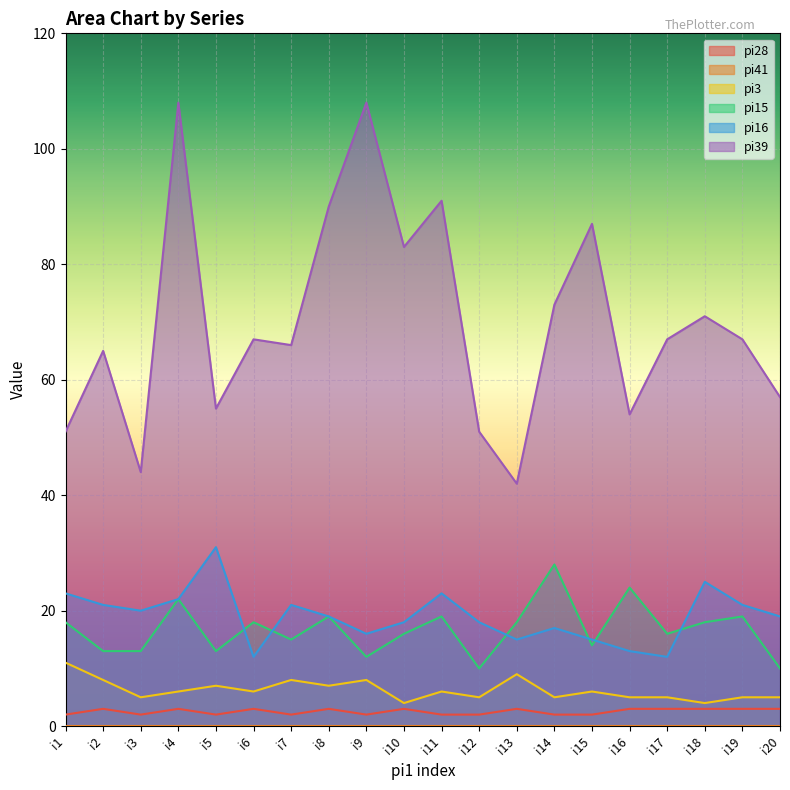

What is the value of the pi16 point at the 13th from the left?

15